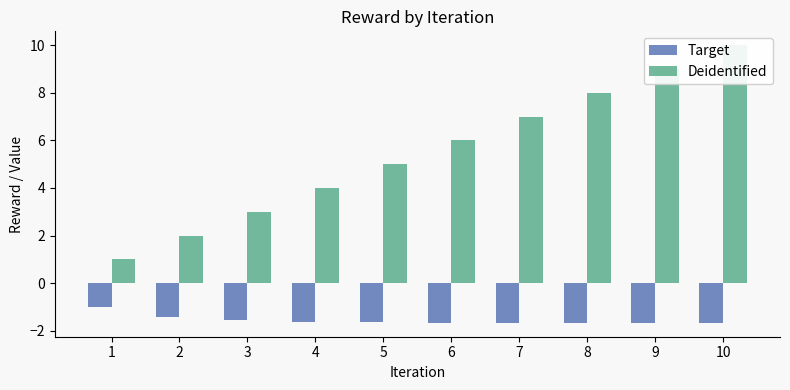

What is the approximate value of Target at 1?

-1.0